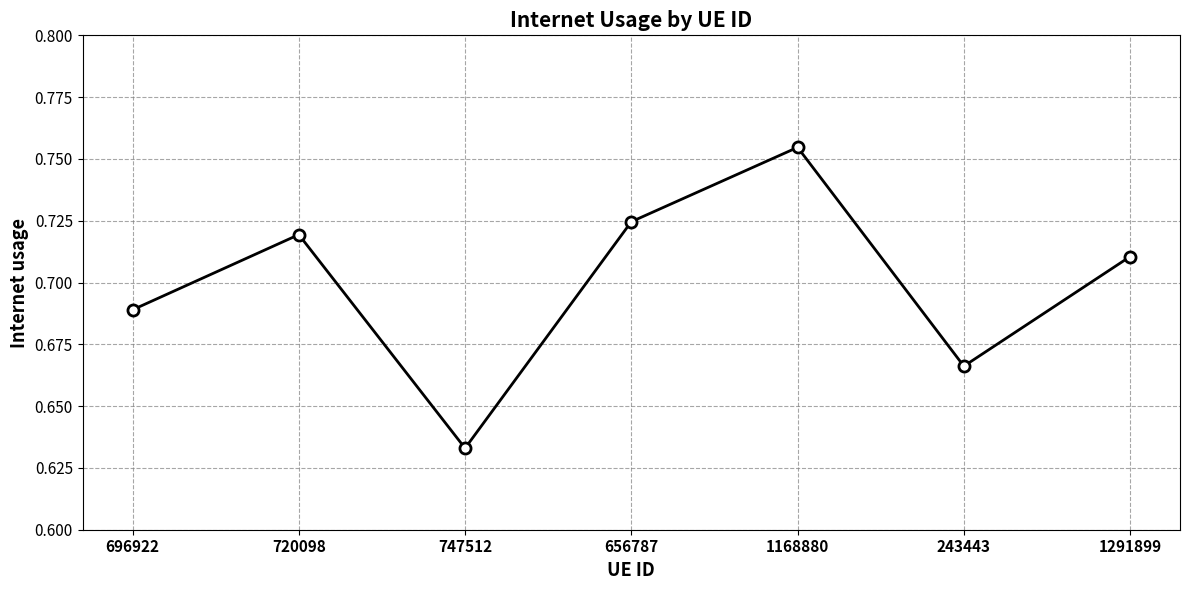

List the labels in order of value, largest first.

1168880, 656787, 720098, 1291899, 696922, 243443, 747512